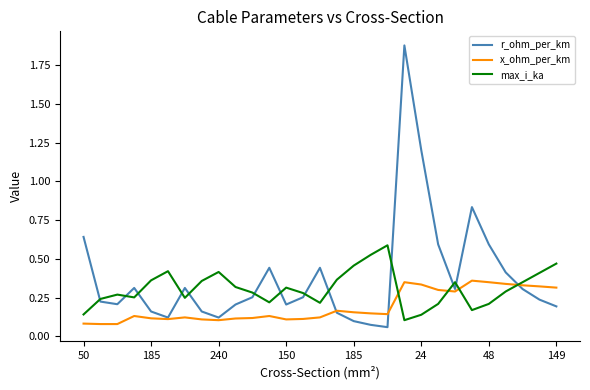

Rank the series by their average value, from lowest to highest.

x_ohm_per_km, max_i_ka, r_ohm_per_km